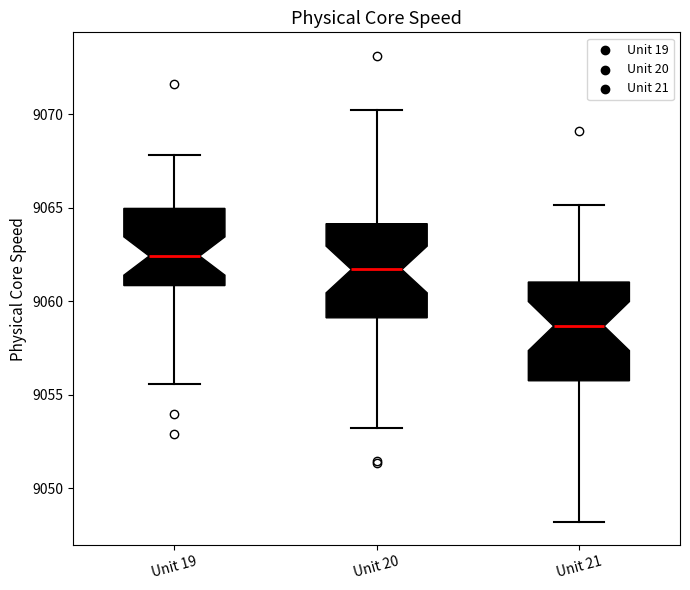

Reading left to right, transcribe this box plot: for each box, give where its median line is, the range the box spans, and where its two whiskers end, as read against the y-axis. The values are not printed on the chart, so give them approximately, as read against the axis.

Unit 19: median 9062.5, box 9061.0 to 9065.0, whiskers 9055.5 to 9068.0
Unit 20: median 9061.5, box 9059.0 to 9064.0, whiskers 9053.0 to 9070.0
Unit 21: median 9058.5, box 9055.5 to 9061.0, whiskers 9048.0 to 9065.0